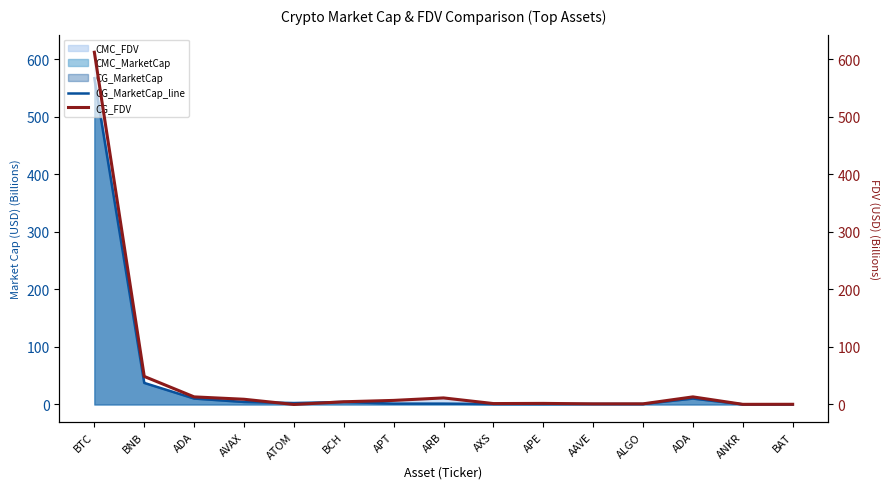

Which has a higher value, AVAX or ALGO?

AVAX